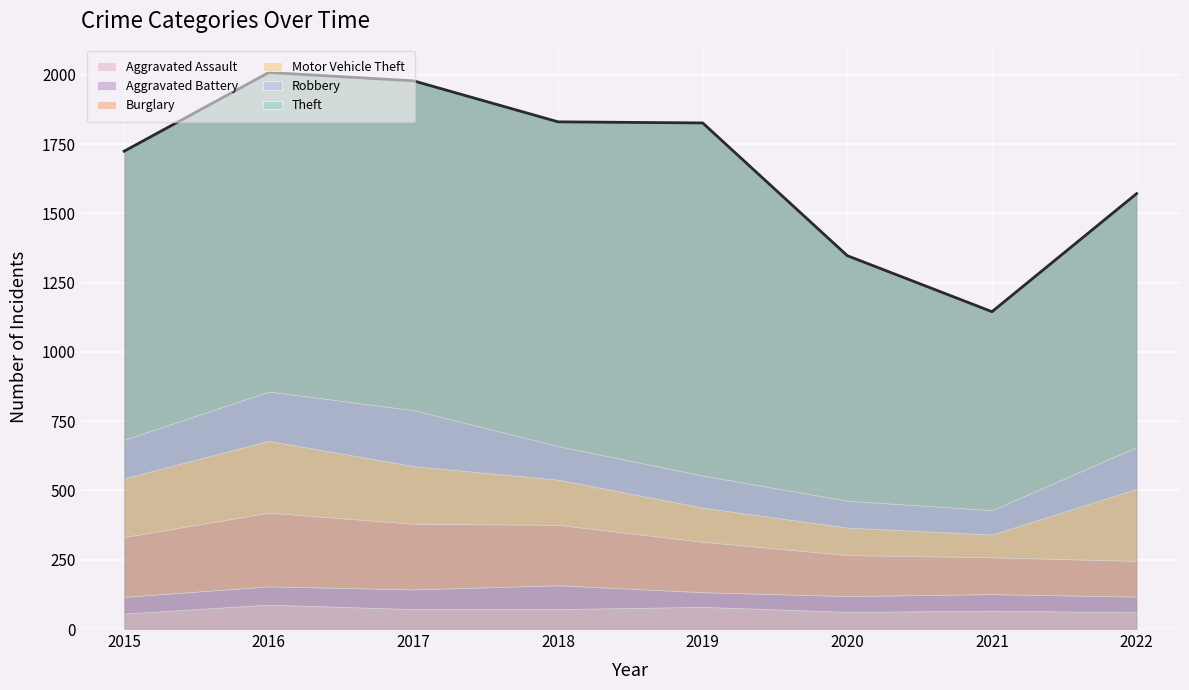

The Robbery series shows 97 at 2020. True or false?

True